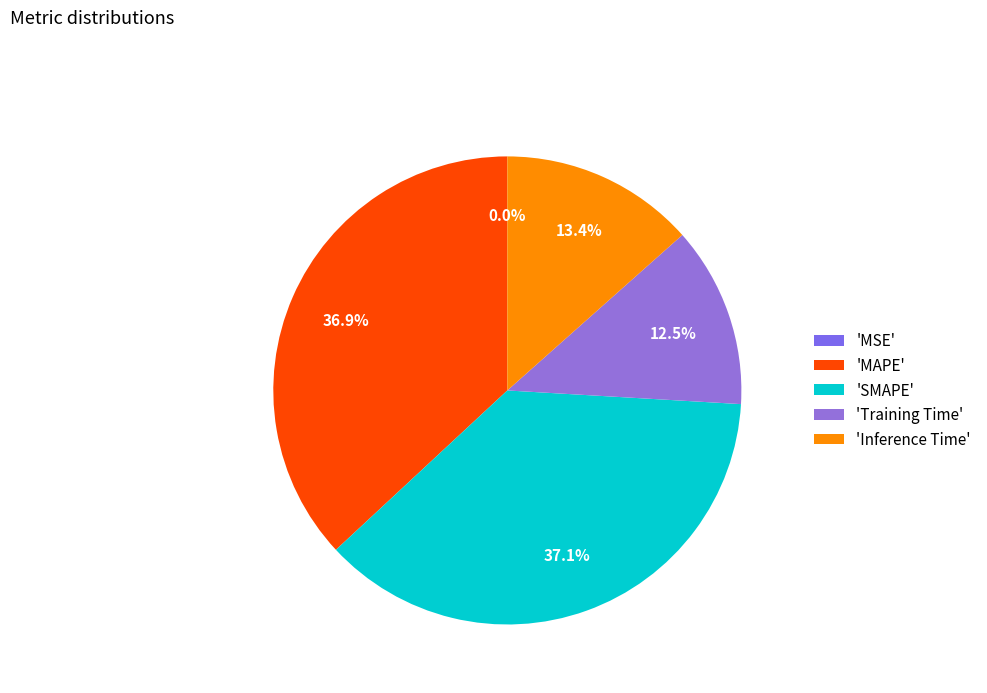

Is the sum of Training Time and MSE greater than half?

No